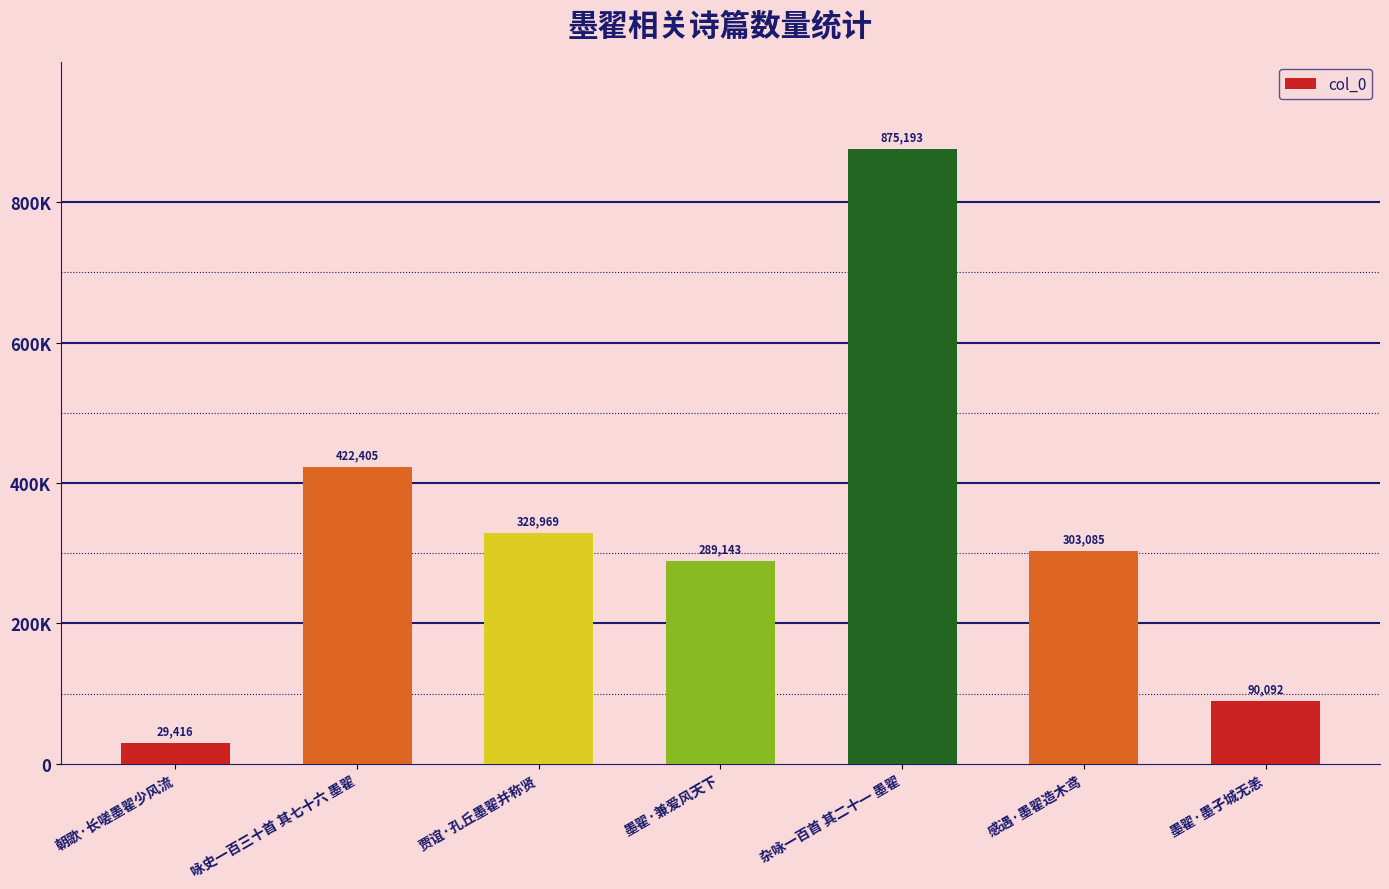

What is the label of the 2nd bar from the right?

感遇·墨翟造木鸢